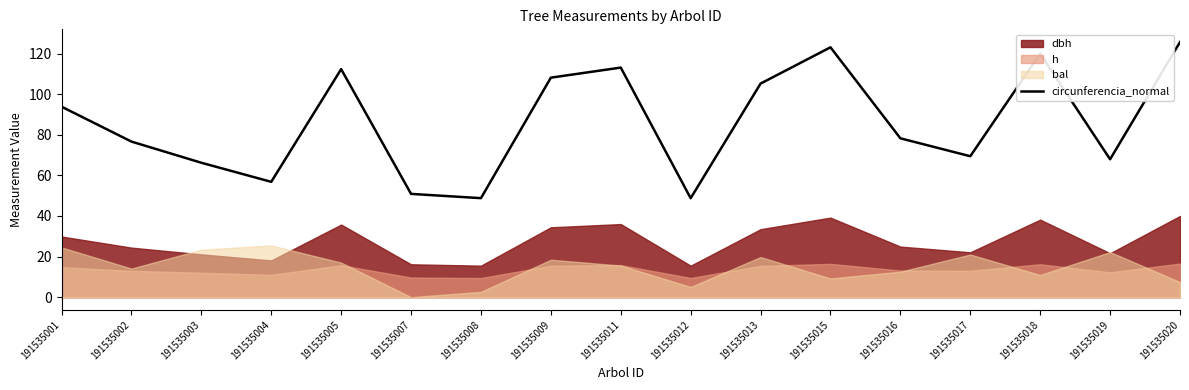

What is the value of the 5th point from the left?

112.3